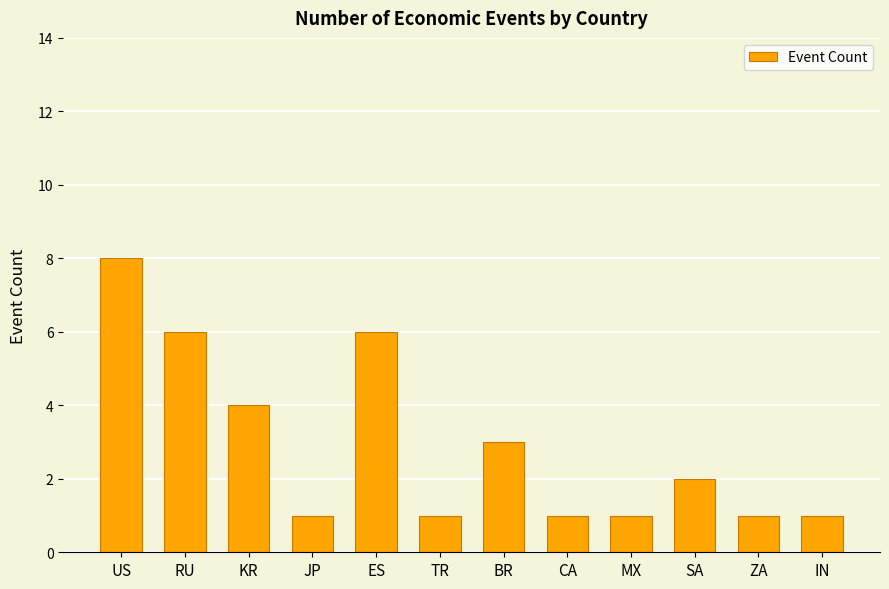

What is the label of the 1st bar from the left?

US